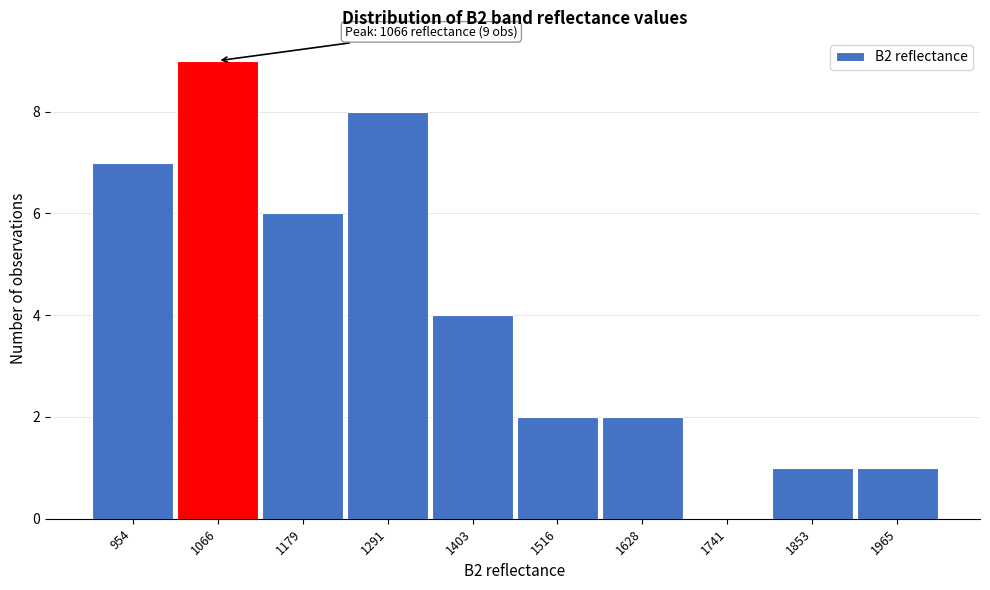

Which range on the x-axis has the tallest bar?

1020 to 1120